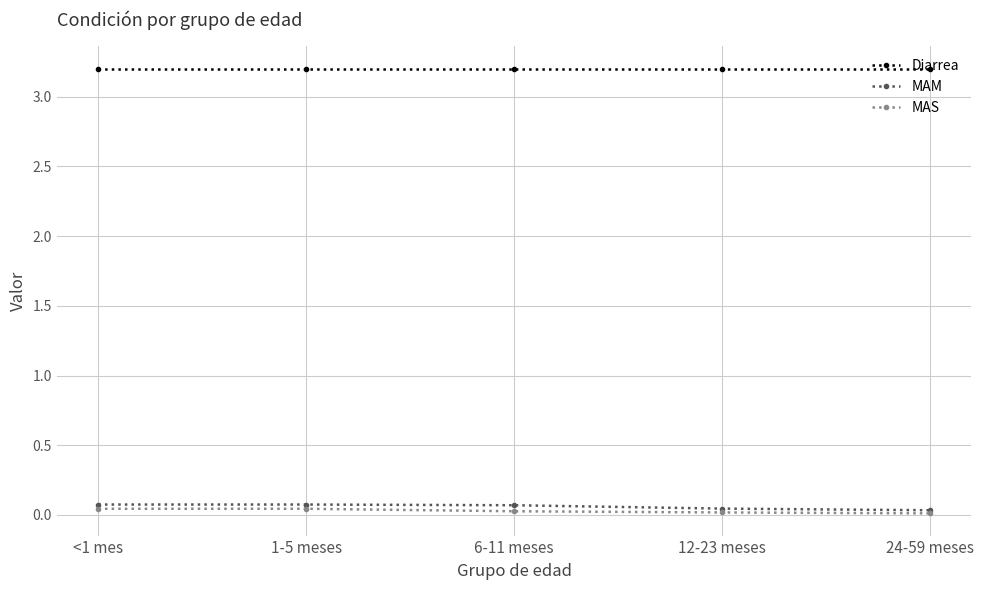

Does the chart have visible grid lines?

Yes